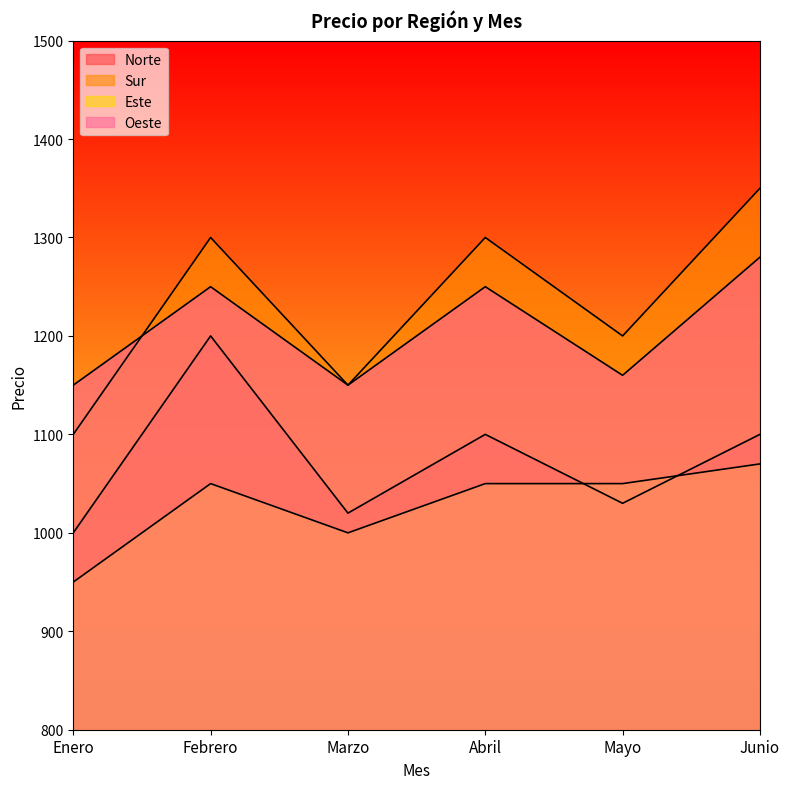

Does the chart display data point markers on the line(s)?

No